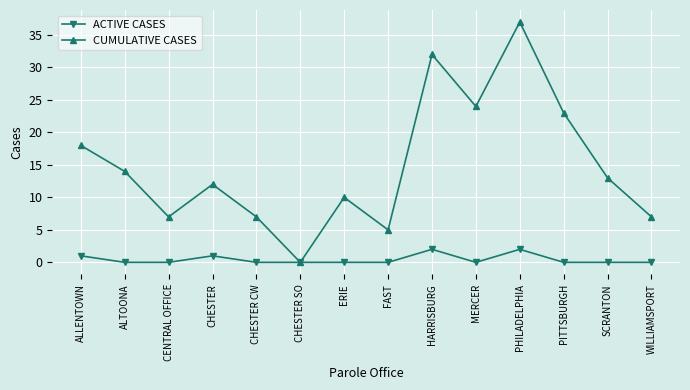

What position from the right is CENTRAL OFFICE?

12